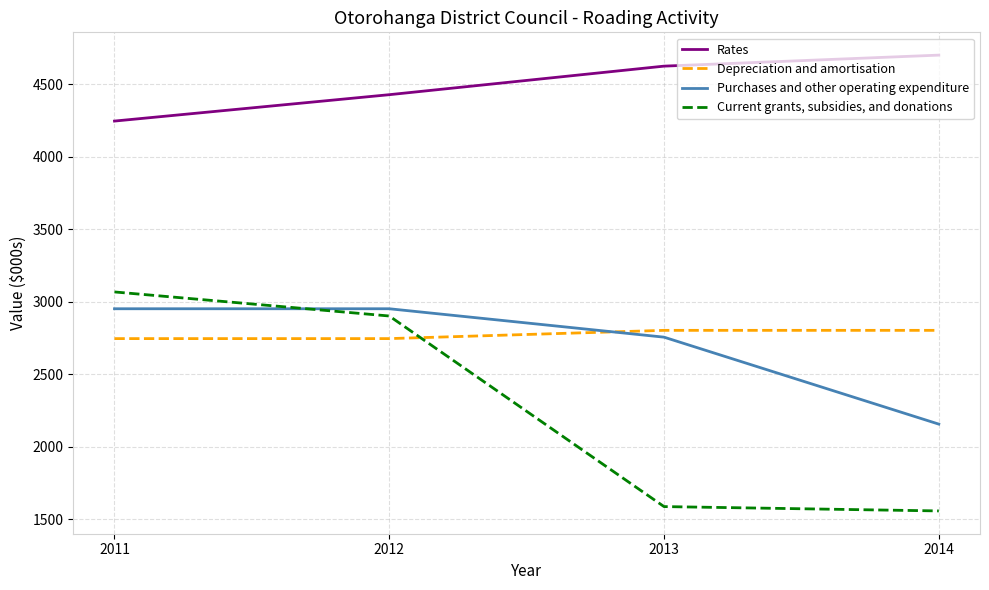

What is the difference between the maximum and minimum values in the Purchases and other operating expenditure series?

796